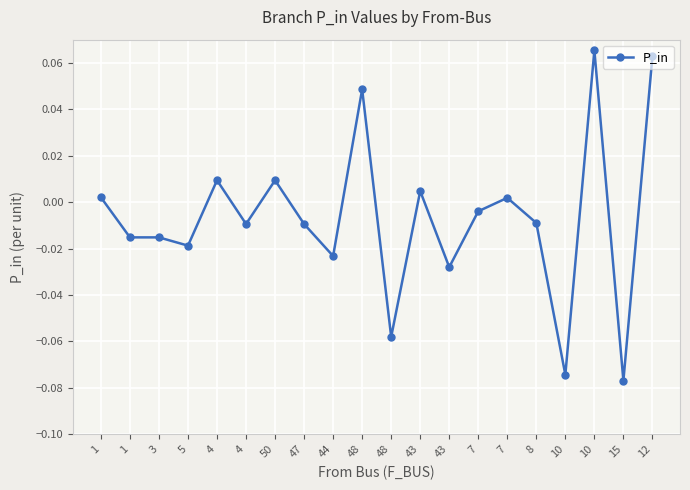

The chart shows a value of -0.0 at 1. True or false?

True